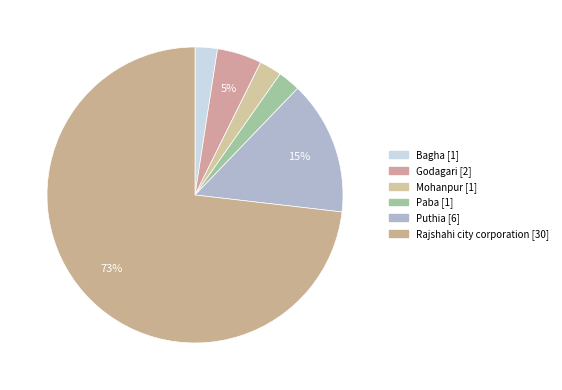

Count the number of slices in the pie.

6